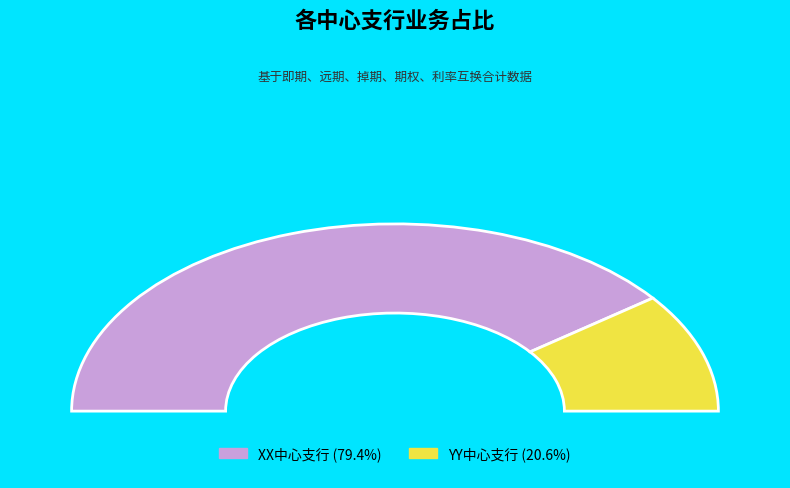

Which category has the smallest portion of the pie?

YY中心支行